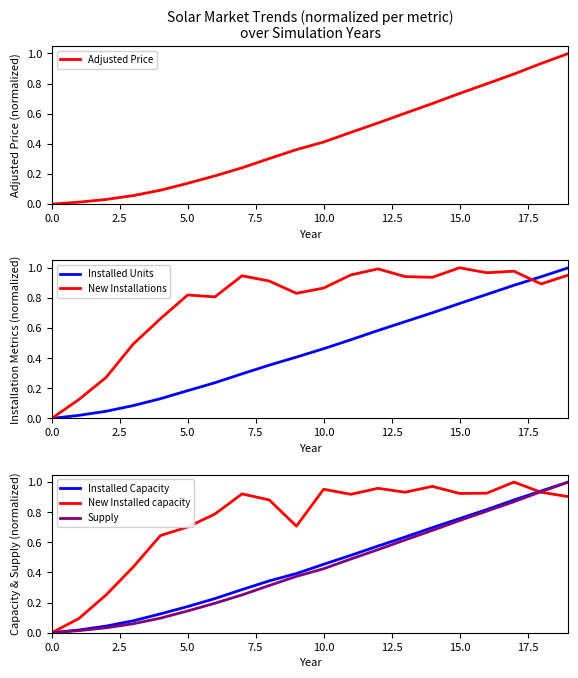

What are all the series names shown in the legend?

Adjusted Price, Installed Units, New Installations, Installed Capacity, New Installed capacity, Supply